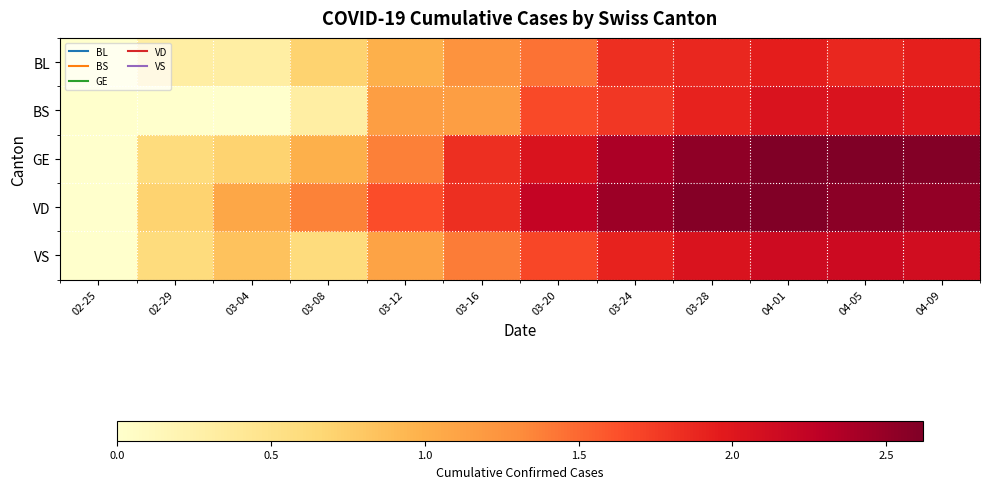

At how many categories does at least one series exceed 0?

11